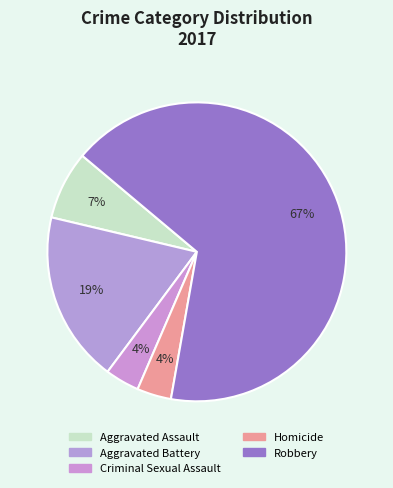

Does any single category account for the majority?

Yes